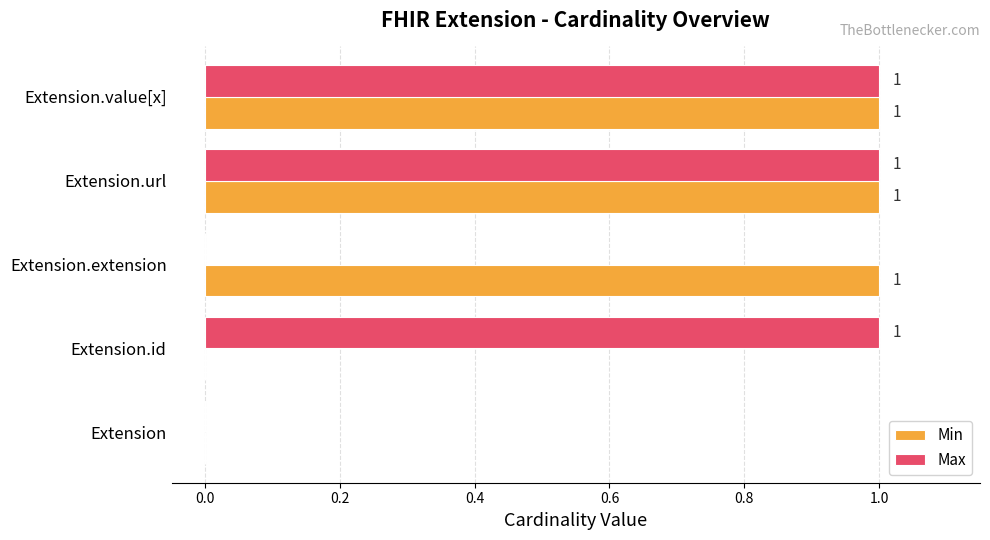

What is the sum of all Max values?

3